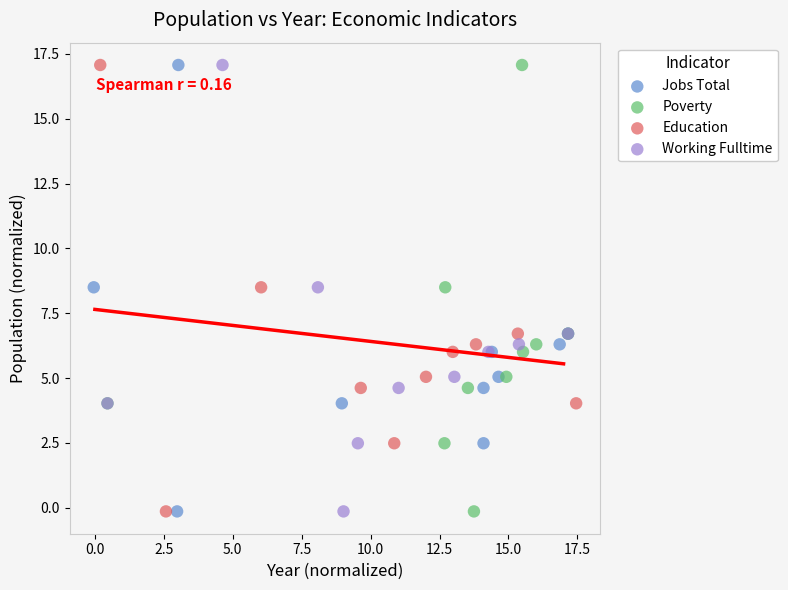

What are all the series names shown in the legend?

Jobs Total, Poverty, Education, Working Fulltime